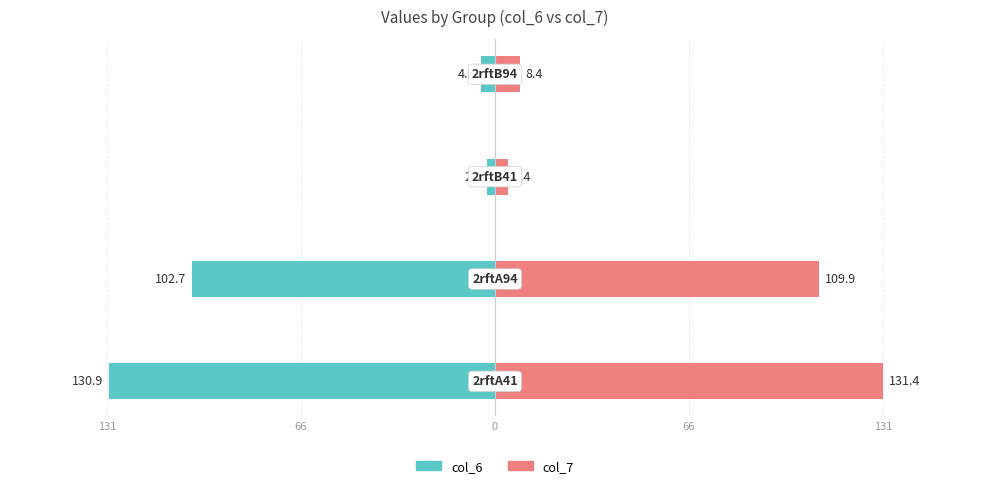

Reading left to right, list all the values displayed in this chart.

col_6: -130.9	-102.7	-2.6	-4.8
col_7: 131.4	109.9	4.4	8.4